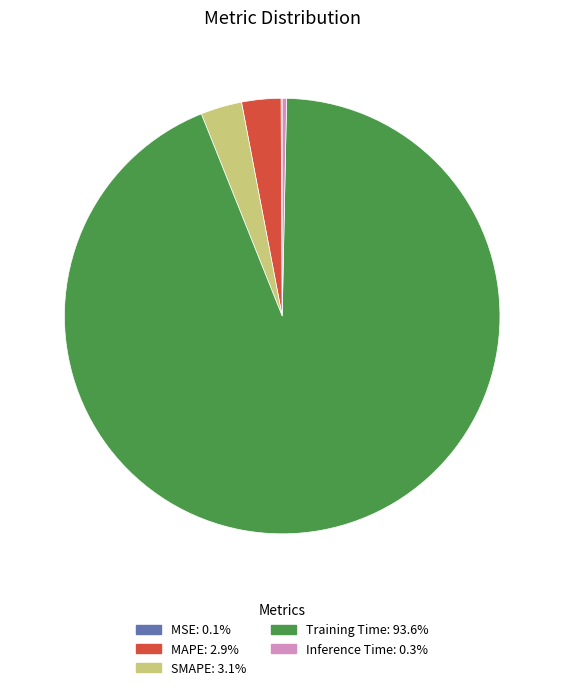

Does Training Time: 93.6% represent more than half of the total?

Yes